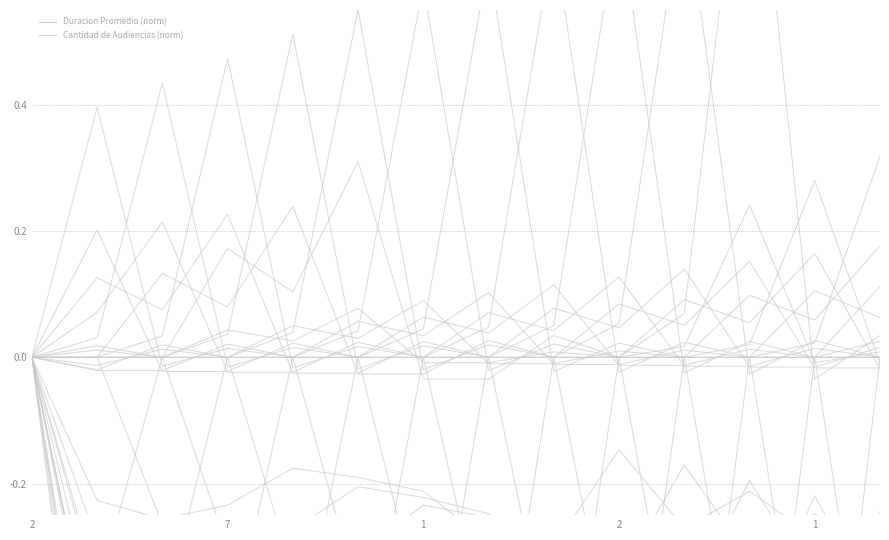

Where does the Cantidad de Audiencias series first go above 0?

7